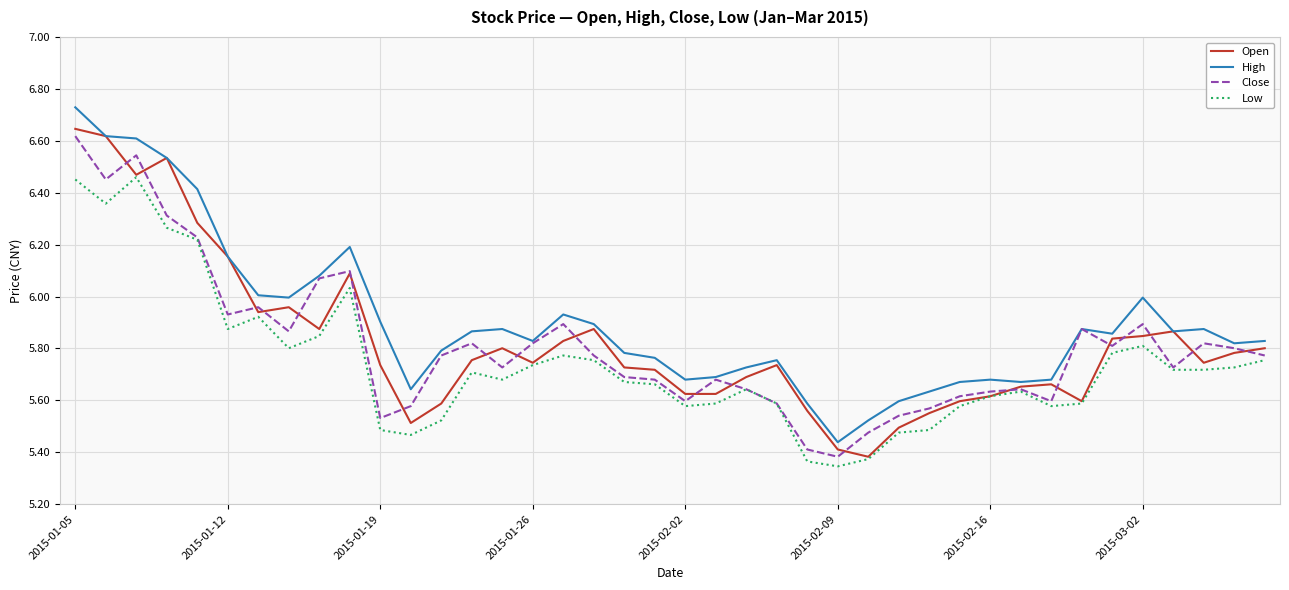

True or false: High and Low cross at least once.

False